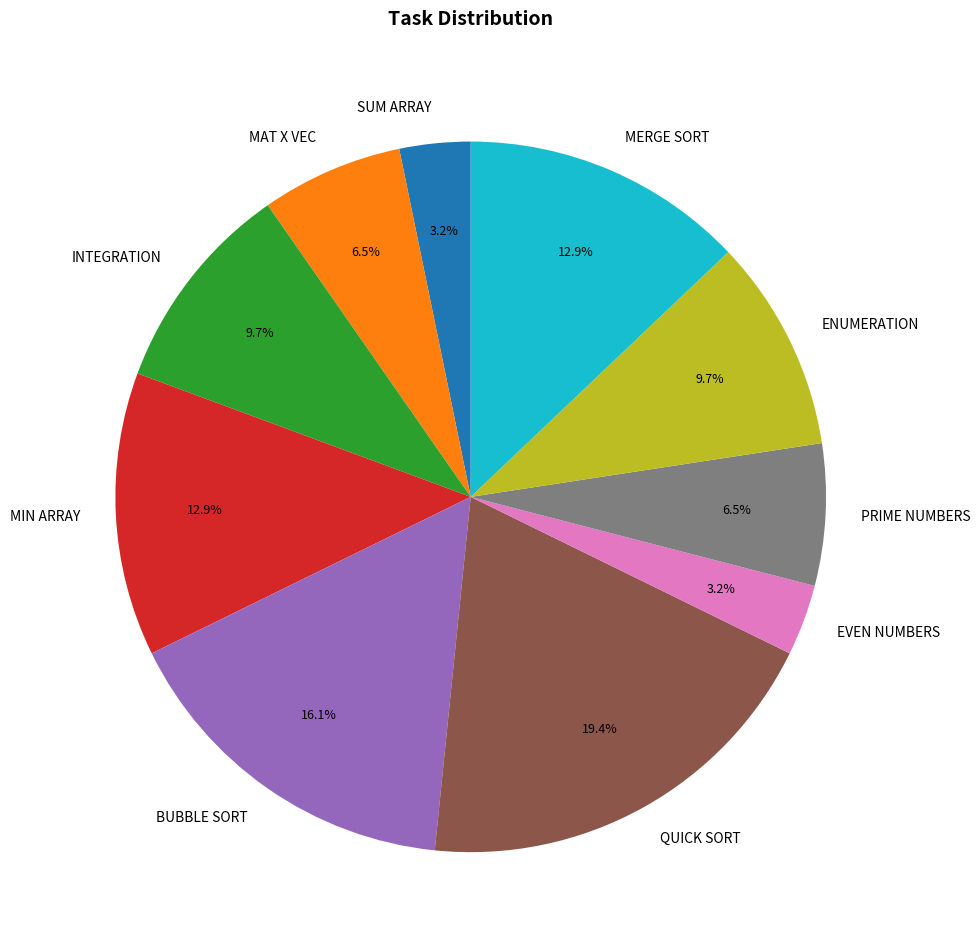

Which has a higher value, EVEN NUMBERS or PRIME NUMBERS?

PRIME NUMBERS